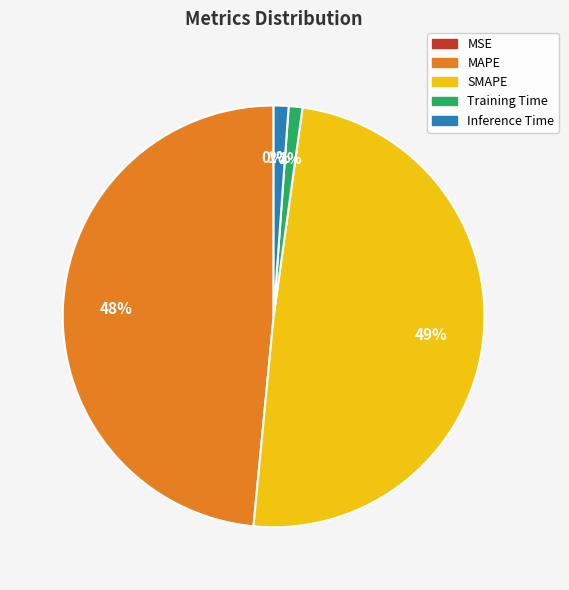

True or false: MAPE accounts for 48% of the total.

True